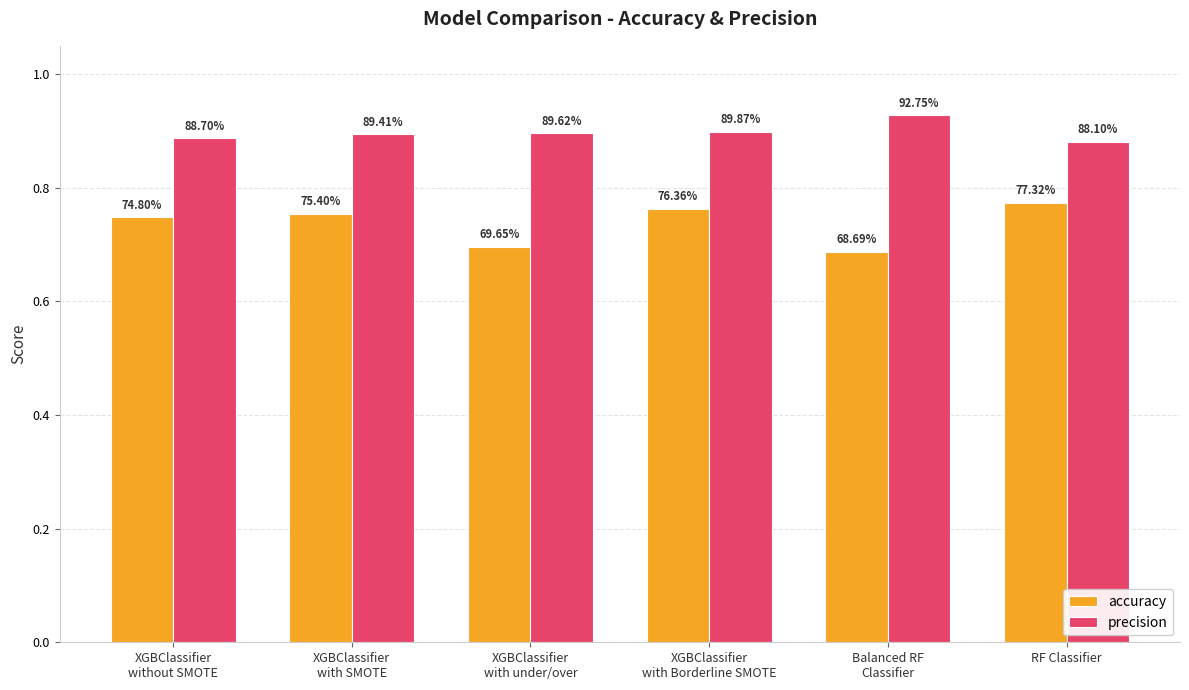

How many groups of bars are there?

6